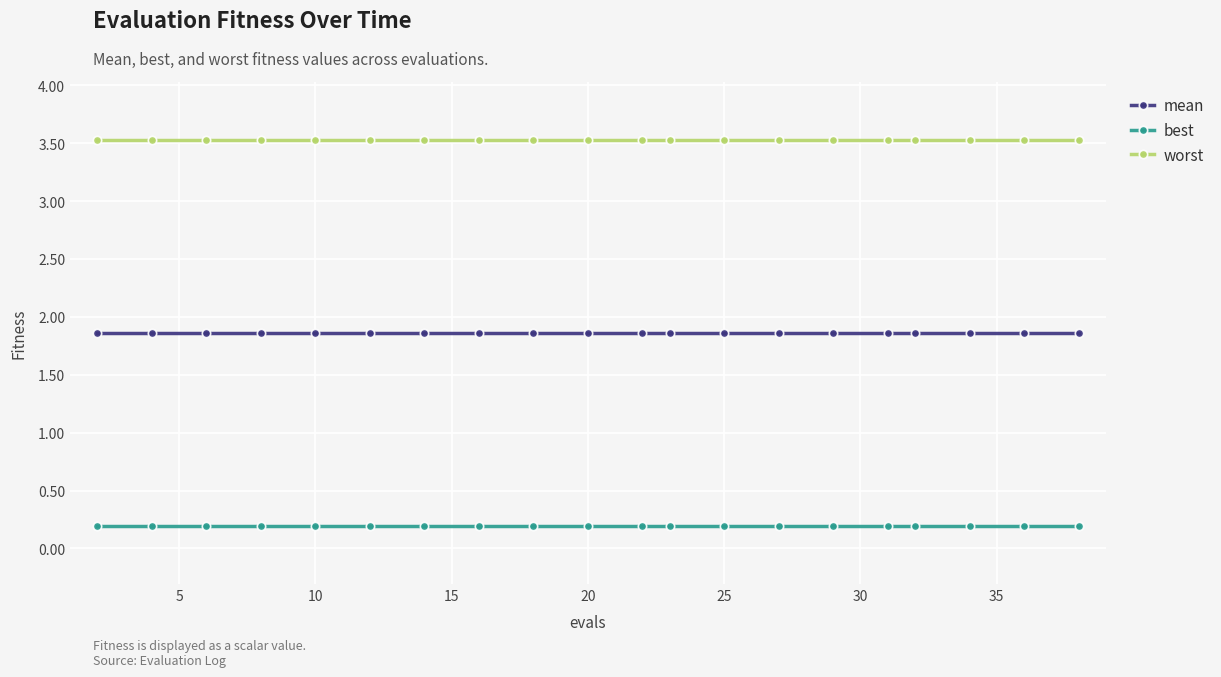

Which series has the largest total across all categories?

worst